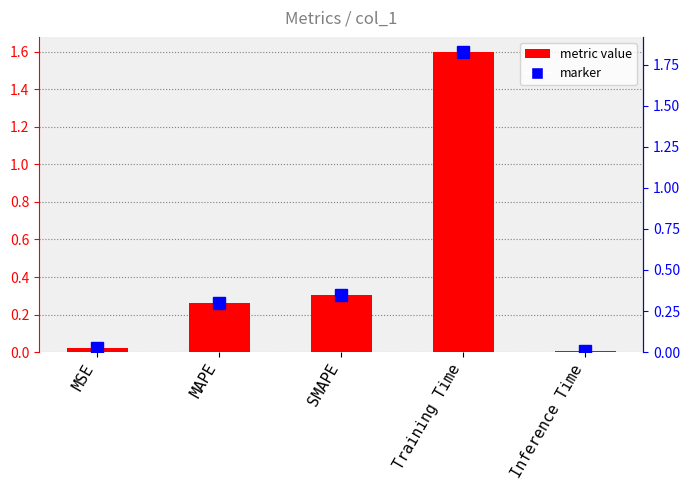

How many categories are shown in the chart?

5